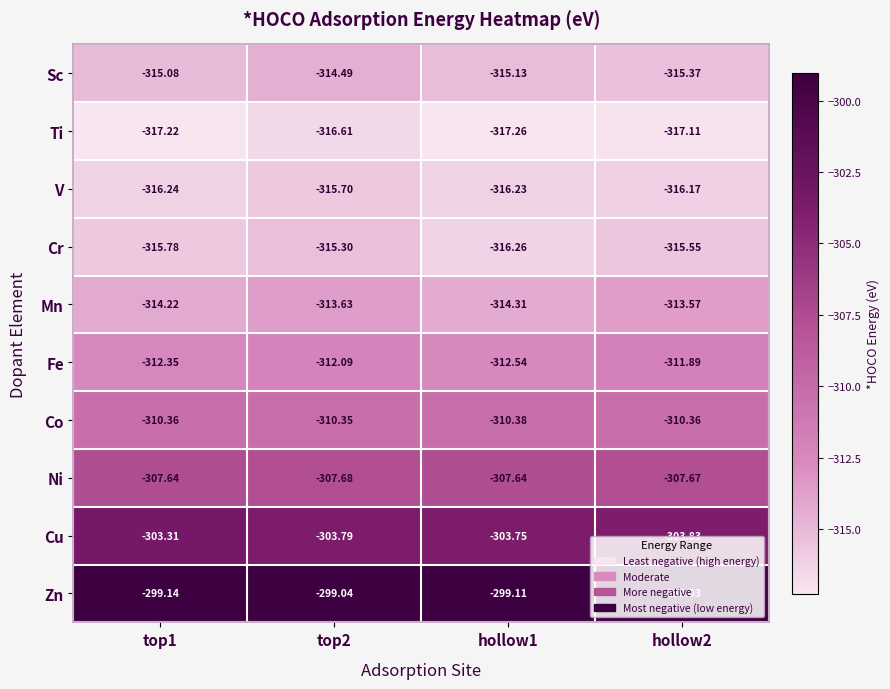

Between hollow1 and hollow2, which series saw the biggest shift?

Mn